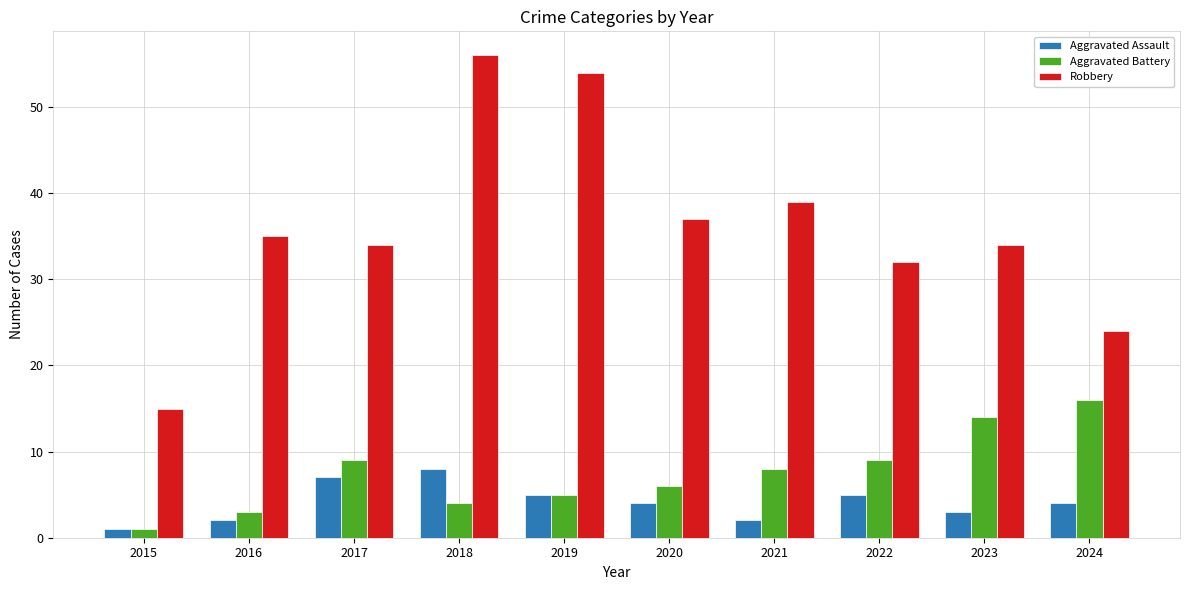

Reading left to right, what are all the values shown in this chart?

Aggravated Assault: 1	2	7	8	5	4	2	5	3	4
Aggravated Battery: 1	3	9	4	5	6	8	9	14	16
Robbery: 15	35	34	56	54	37	39	32	34	24